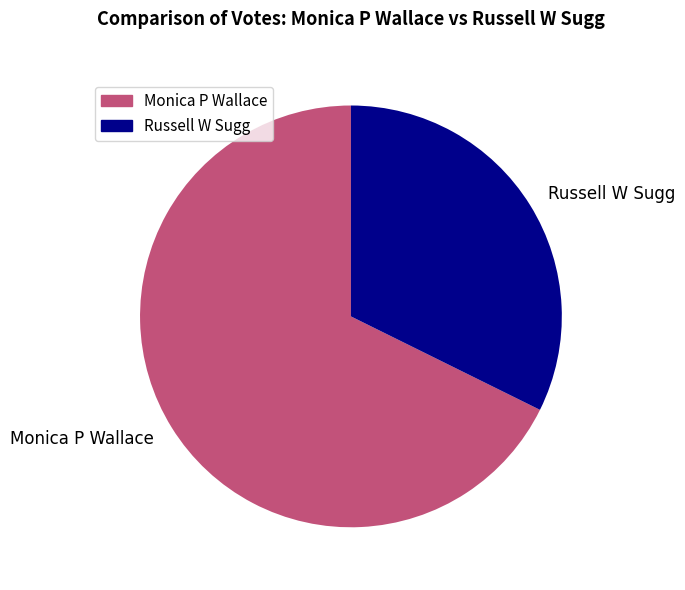

Which slice is the largest?

Monica P Wallace